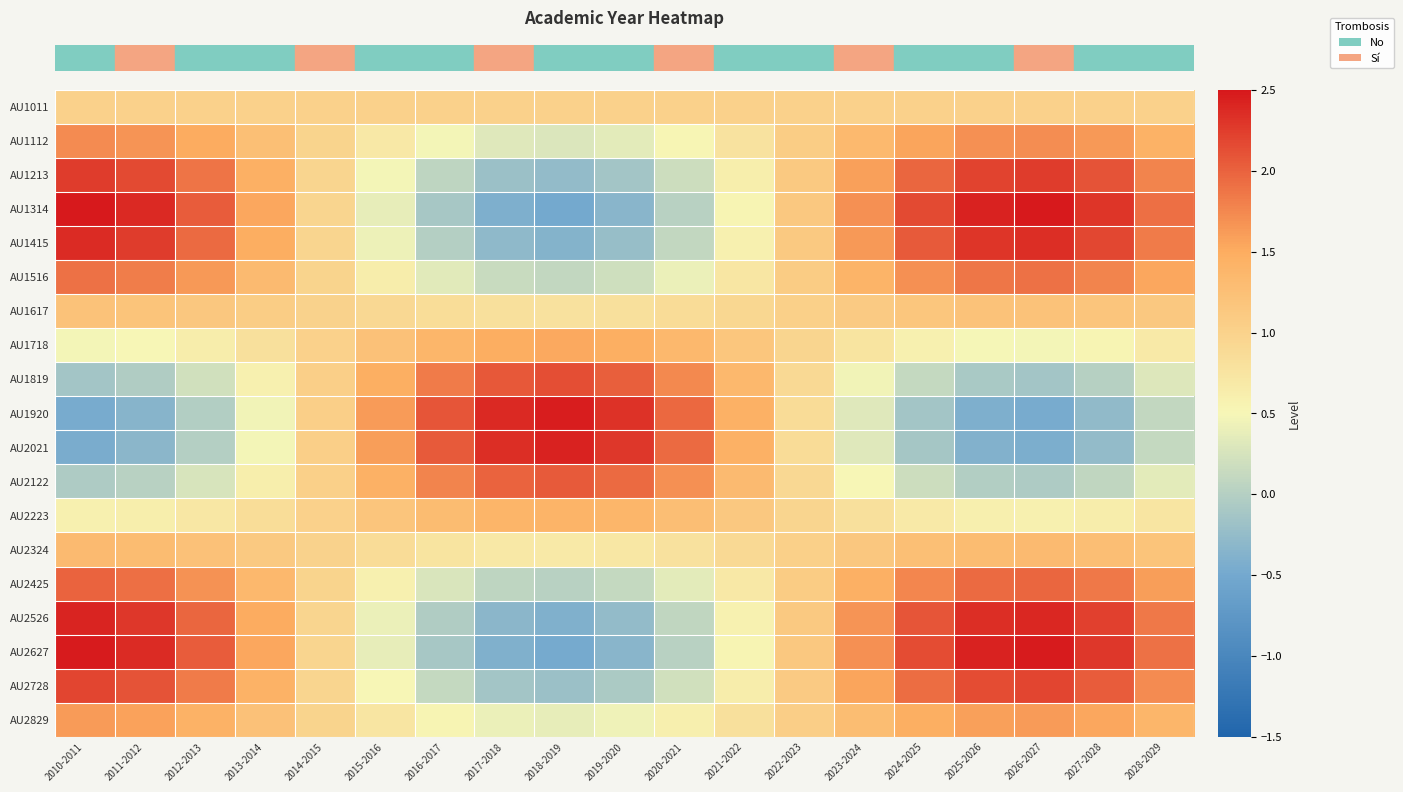

At which category is the sum across all series the highest?

2010-2011